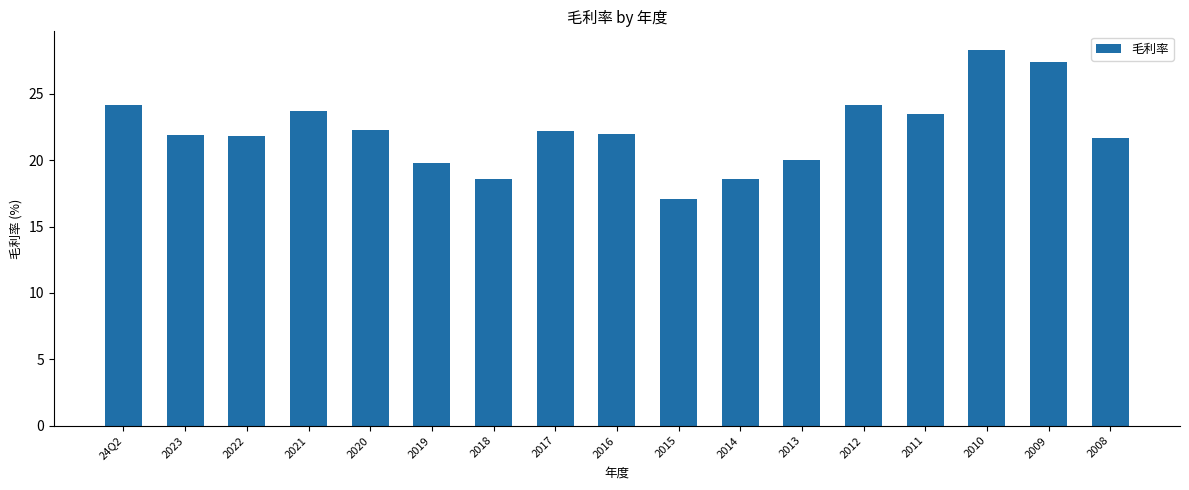

What is the approximate value at 2019?

19.8